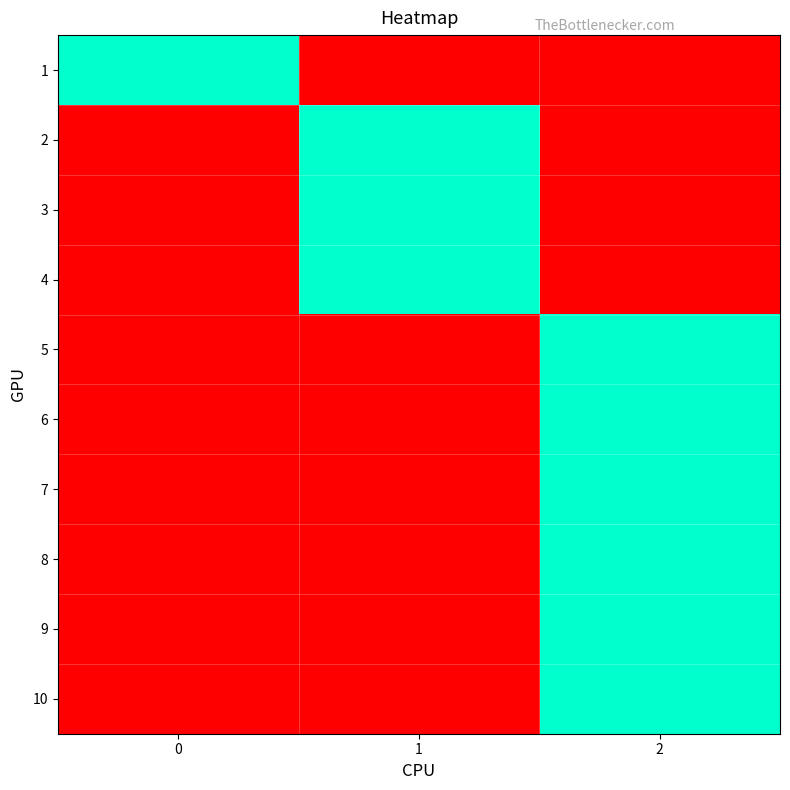

Reading left to right, what are all the values shown in this chart?

1: 0=1	1=0	2=0
2: 0=0	1=1	2=0
3: 0=0	1=1	2=0
4: 0=0	1=1	2=0
5: 0=0	1=0	2=1
6: 0=0	1=0	2=1
7: 0=0	1=0	2=1
8: 0=0	1=0	2=1
9: 0=0	1=0	2=1
10: 0=0	1=0	2=1